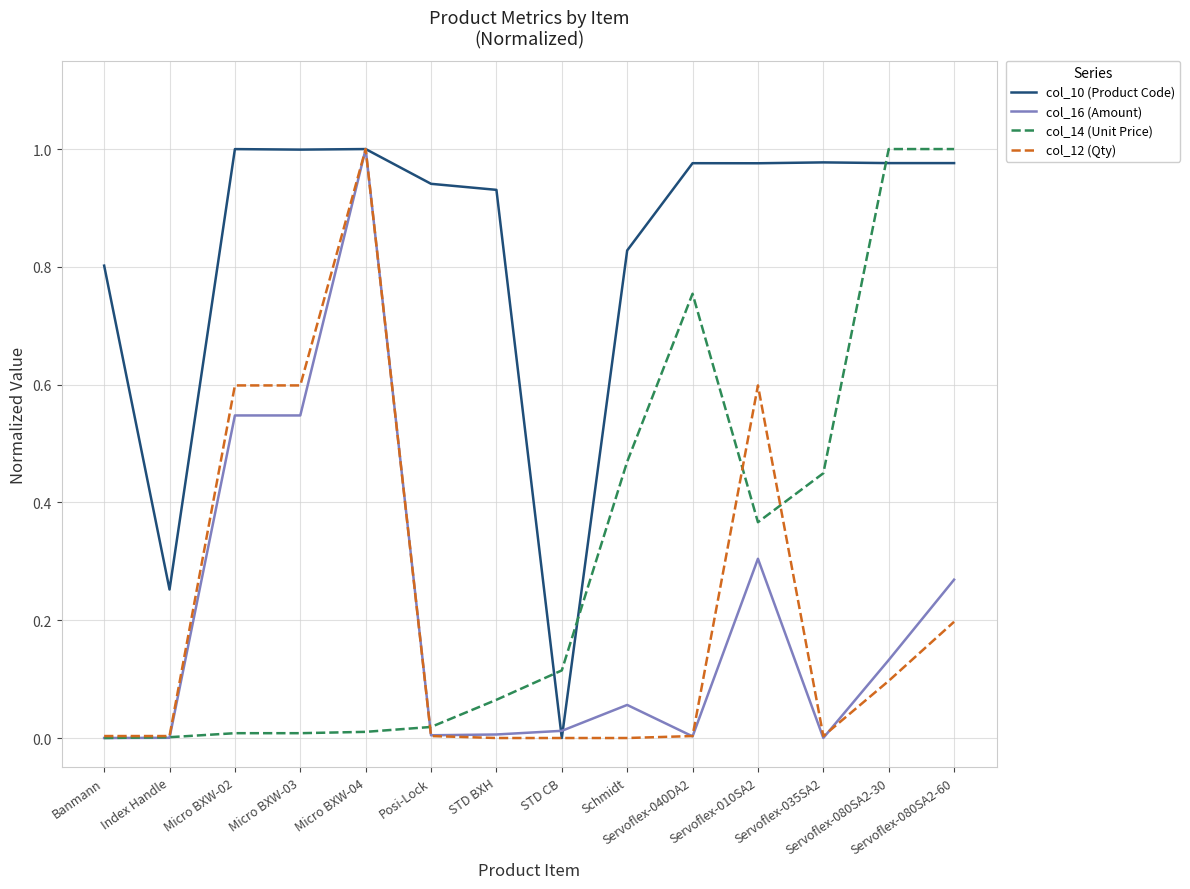

Is the value of col_14 (Unit Price) at Micro BXW-02 greater than the value of col_10 (Product Code) at Servoflex-040DA2?

No